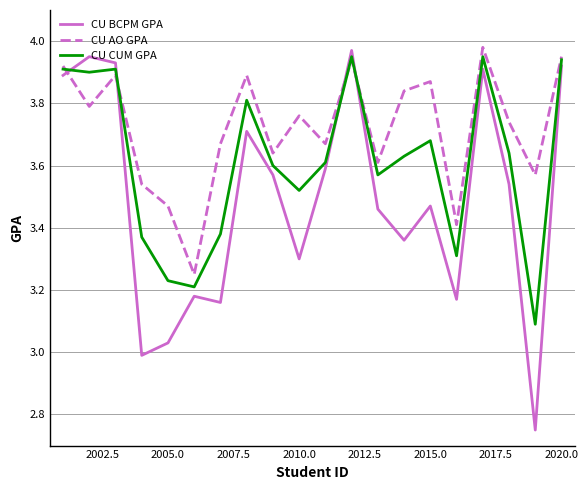

Which series has the largest range (max minus min)?

CU BCPM GPA